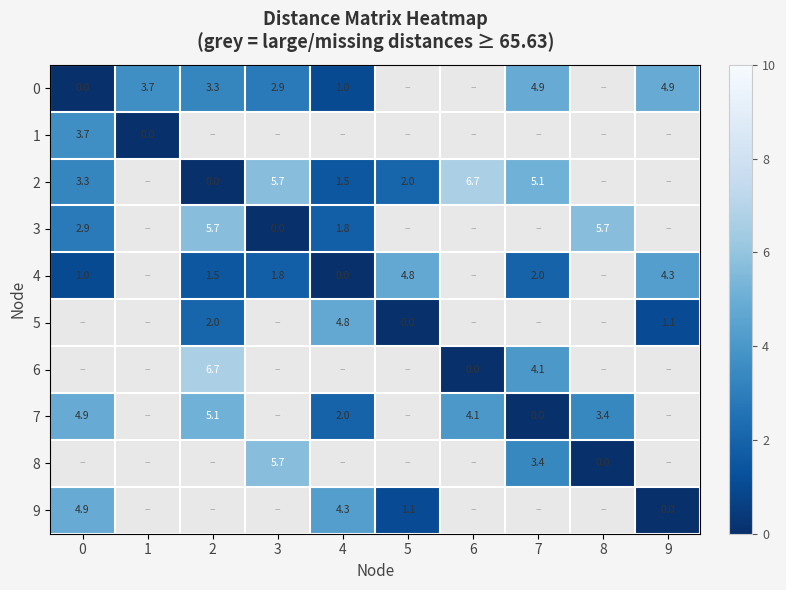

The 0 series shows 3.7 at 1. True or false?

True